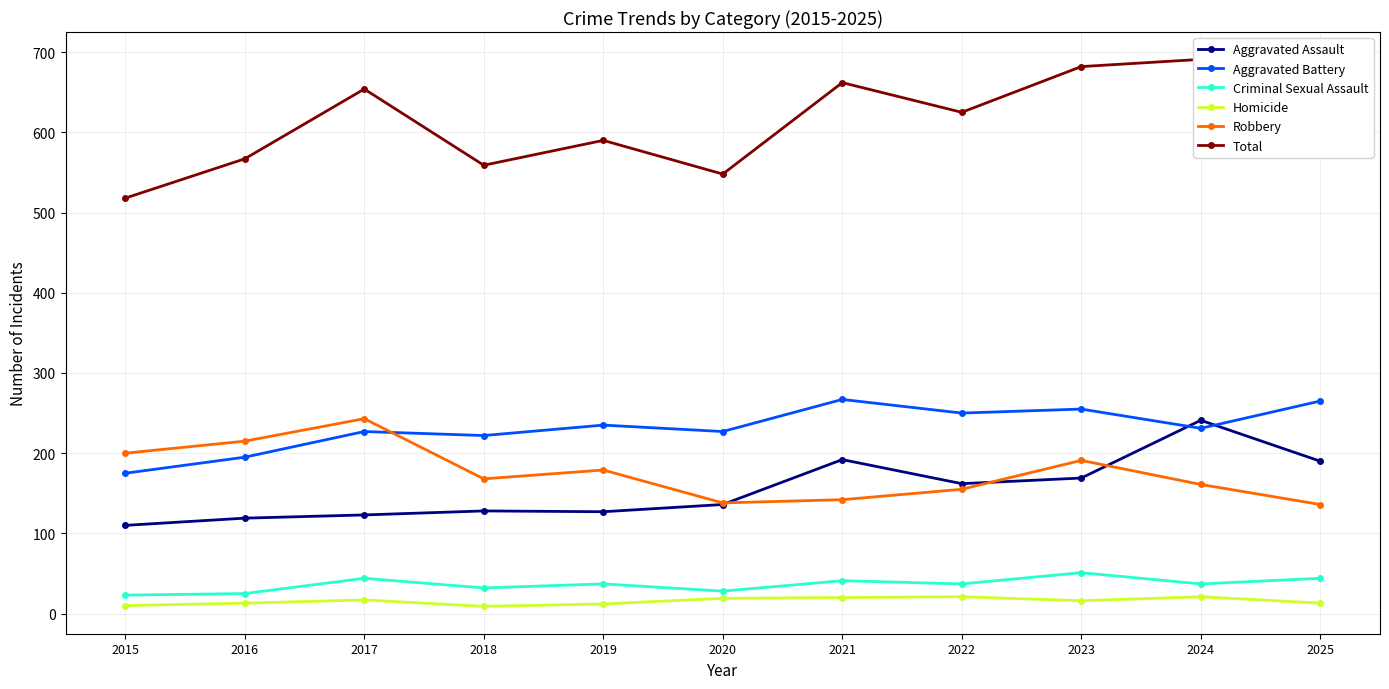

True or false: Total and Robbery intersect in this chart.

False